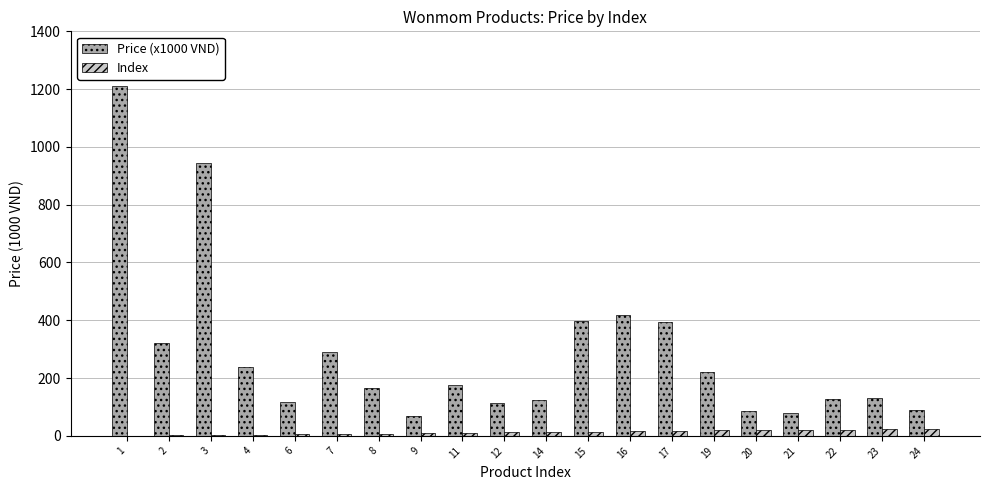

Is the value of Price (x1000 VND) at 16 greater than the value of Index at 6?

Yes